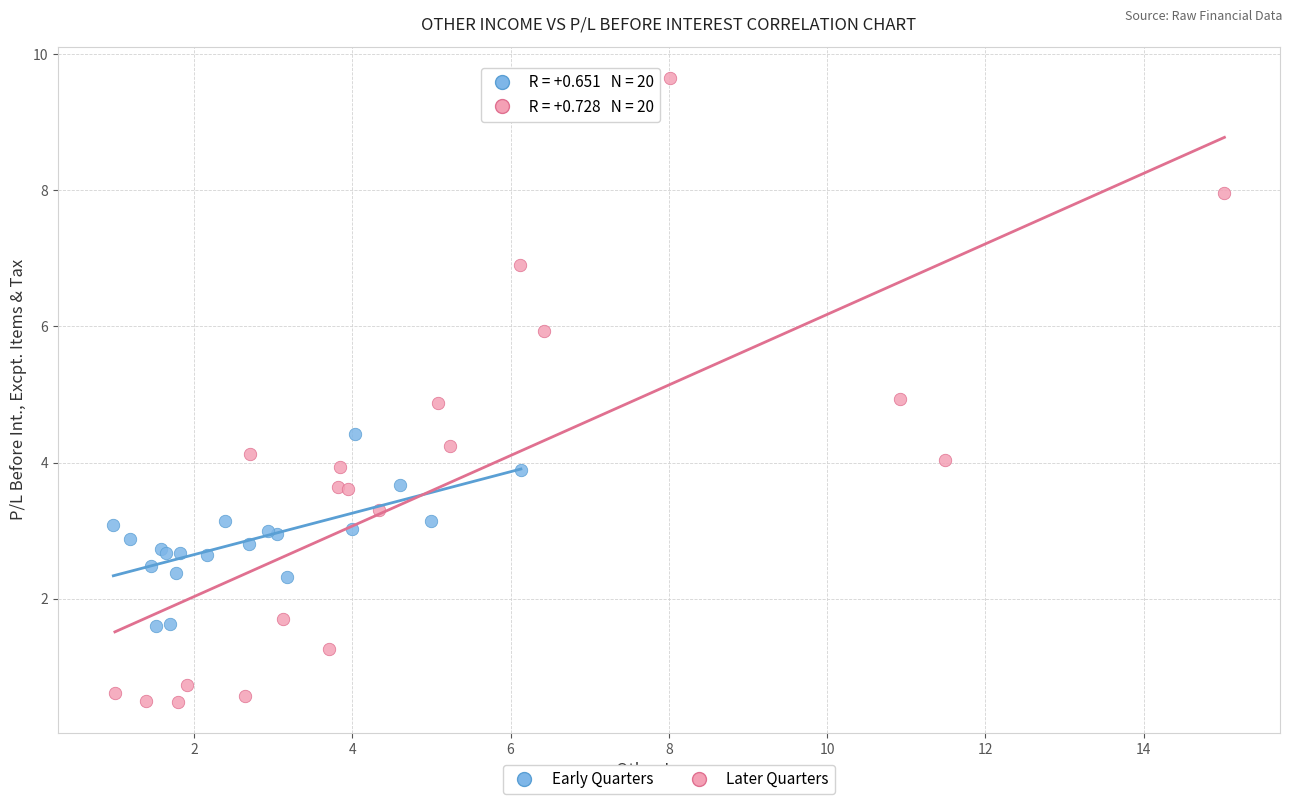

What are all the series names shown in the legend?

Early Quarters, Later Quarters